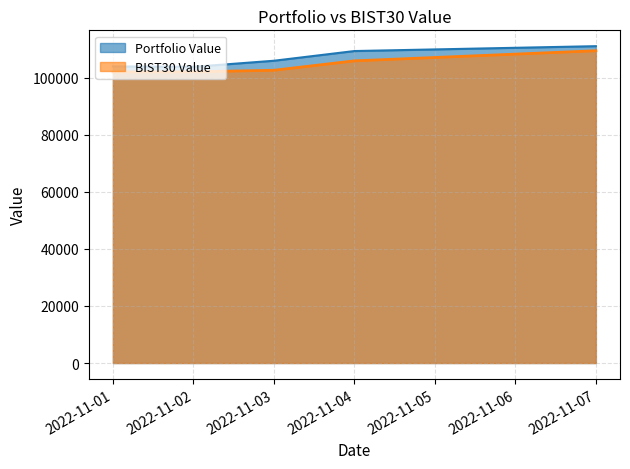

At which label does Portfolio Value reach its peak?

2022-11-07